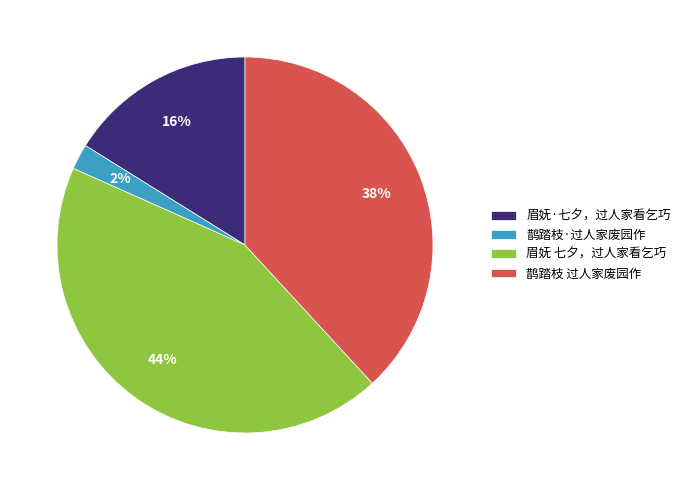

To the nearest percent, what is the combined percentage of 眉妩·七夕，过人家看乞巧 and 鹊踏枝 过人家废园作?

54%